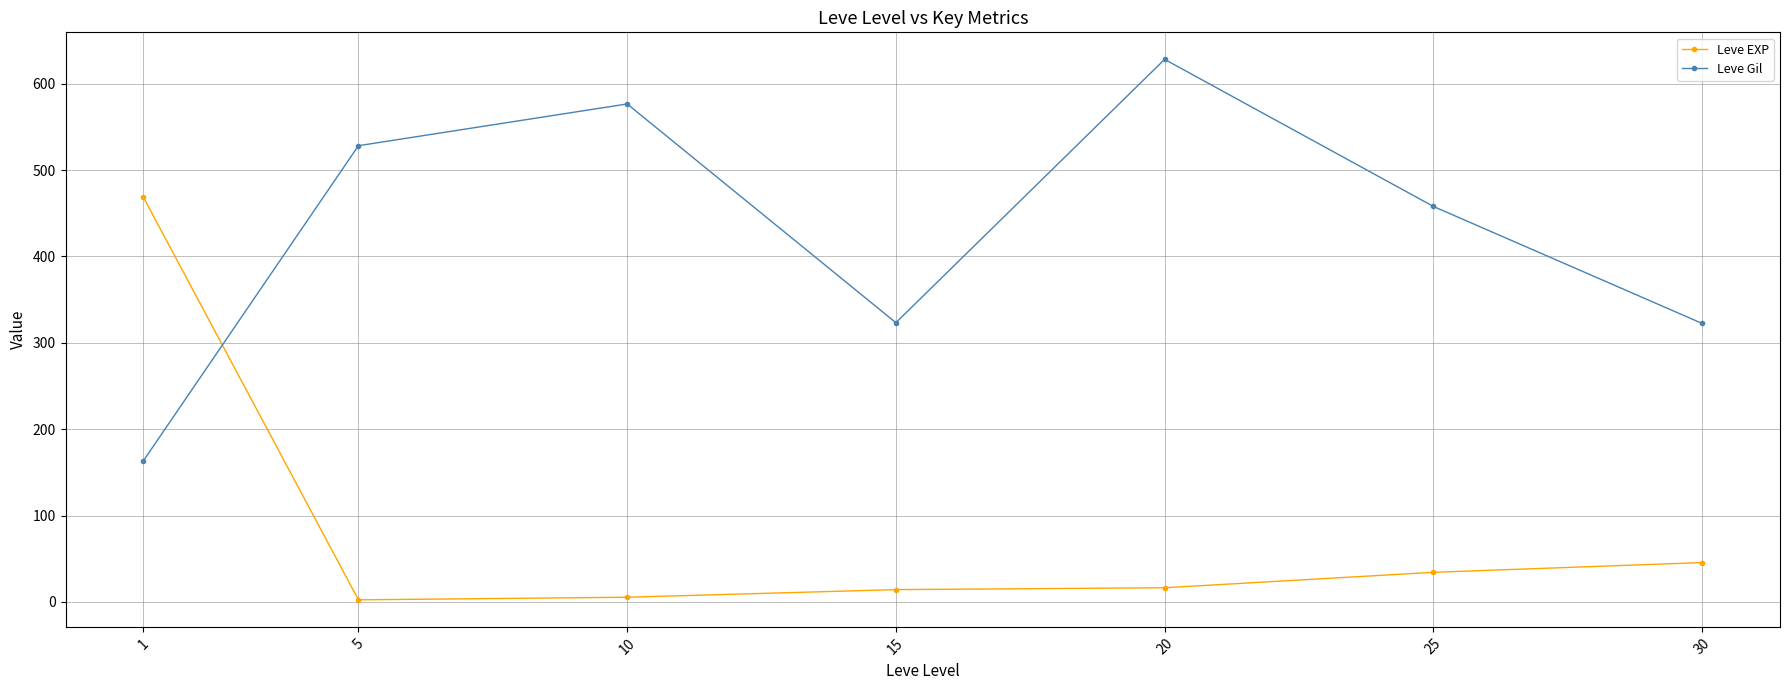

Is this an area chart (filled region under the line)?

No